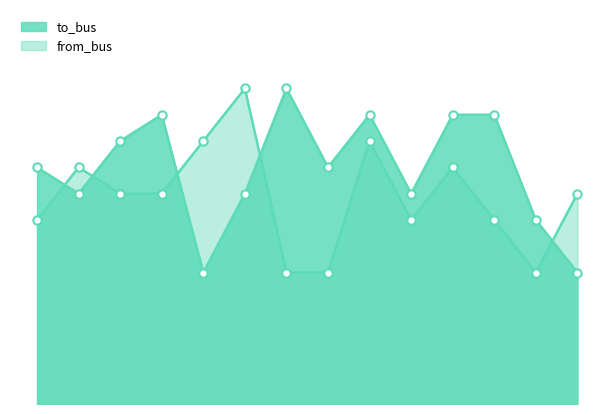

What is the average value of the to_bus series?

9